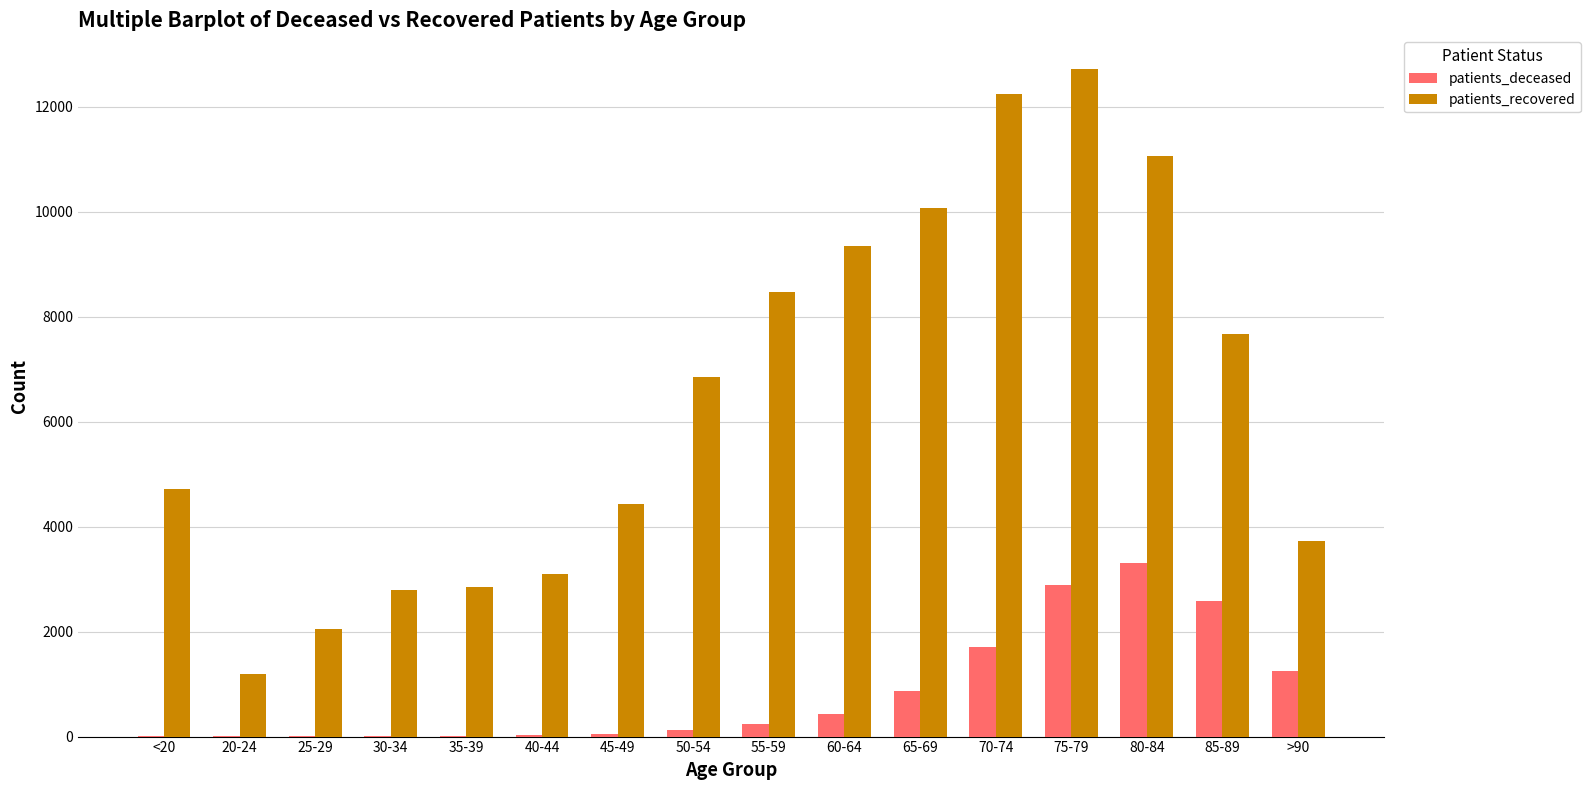

What is the sum of the patients_recovered values at 25-29 and 70-74?

14304